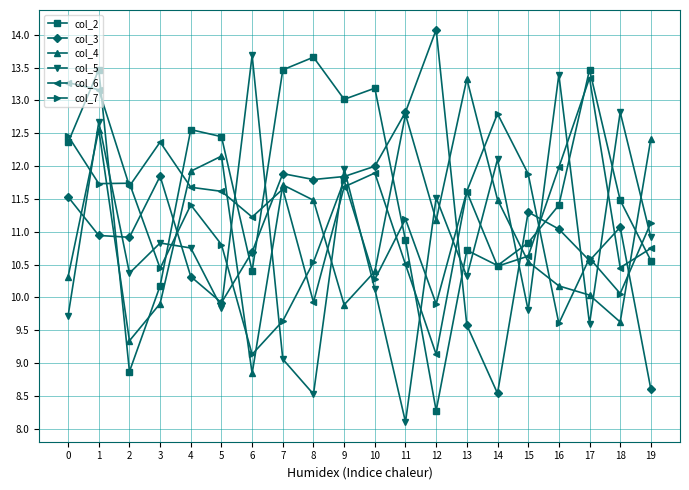

What is the value of the col_5 point at the 18th from the left?

9.6